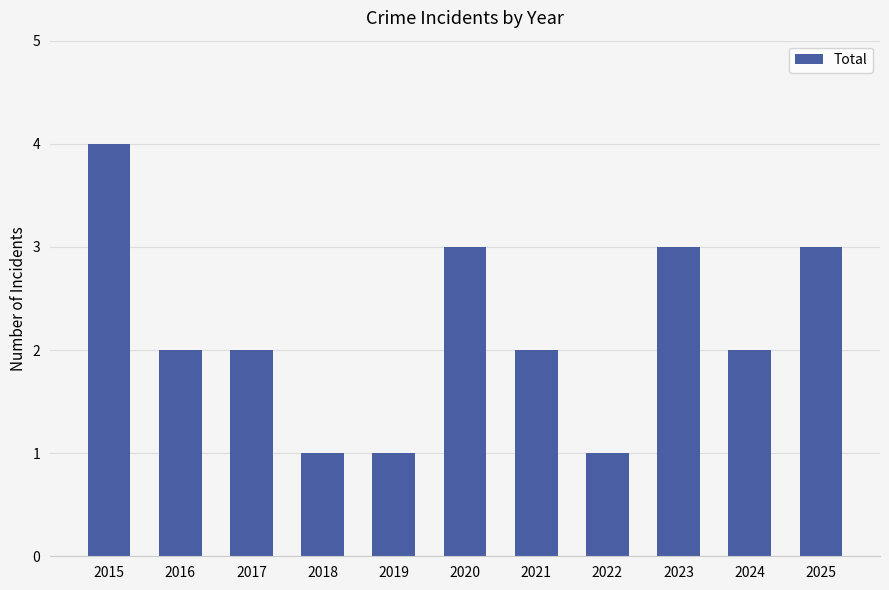

Which label corresponds to the largest value in the chart?

2015